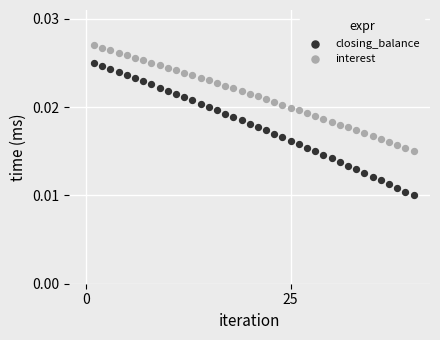

Which series reaches the maximum Y coordinate?

interest